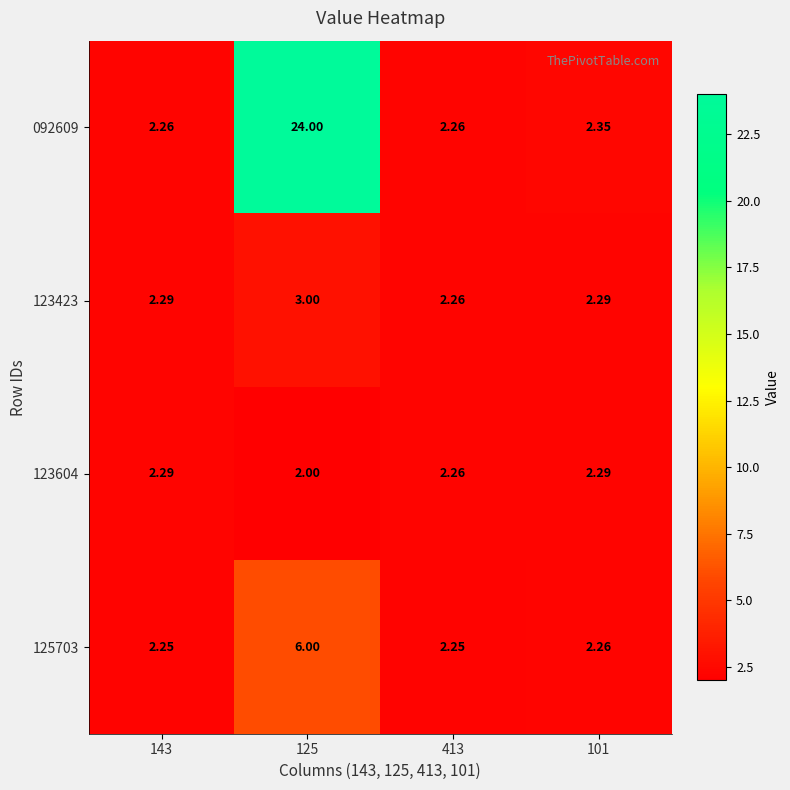

List the series in order of their peak value, highest first.

092609, 125703, 123423, 123604